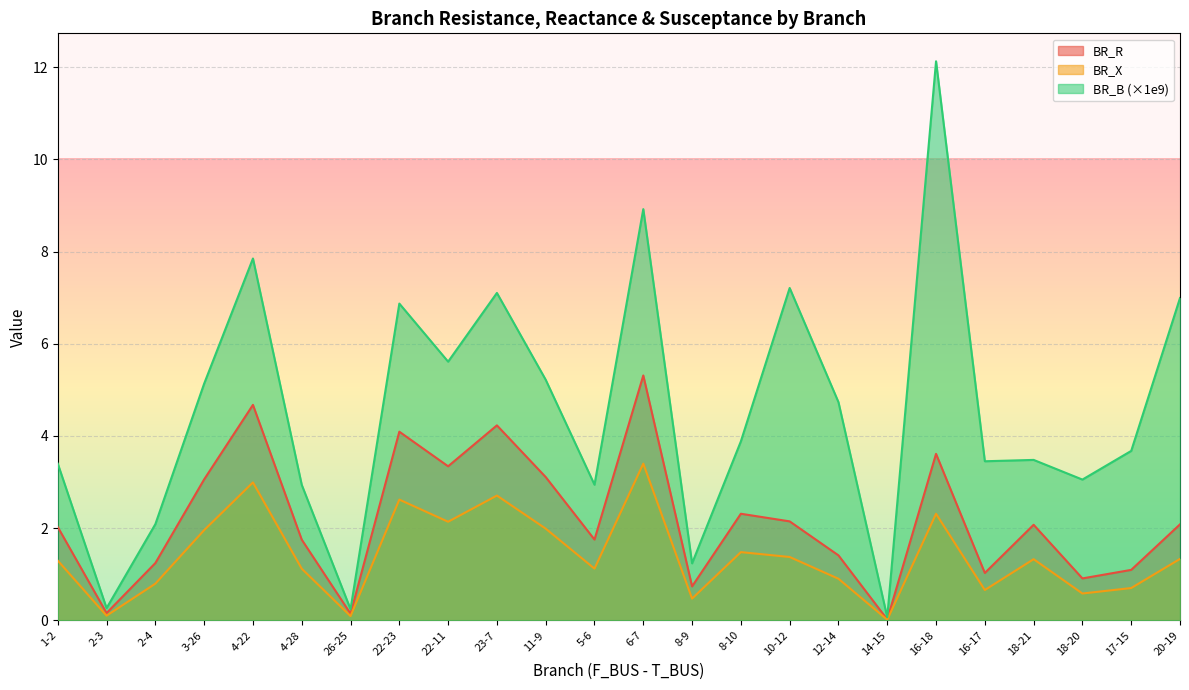

Where is BR_X nearest to the value 1?

12-14